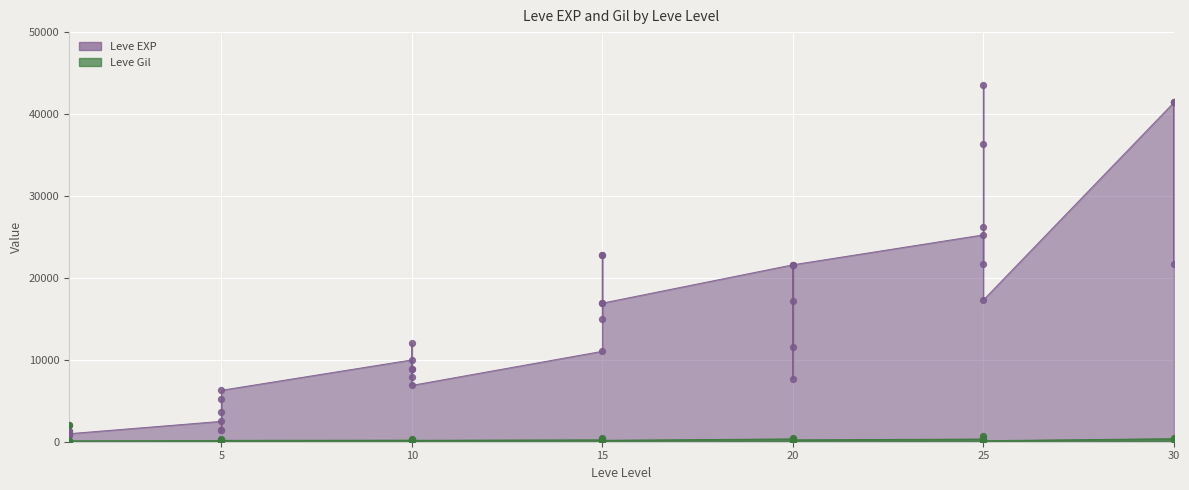

What are all the series names shown in the legend?

Leve EXP, Leve Gil